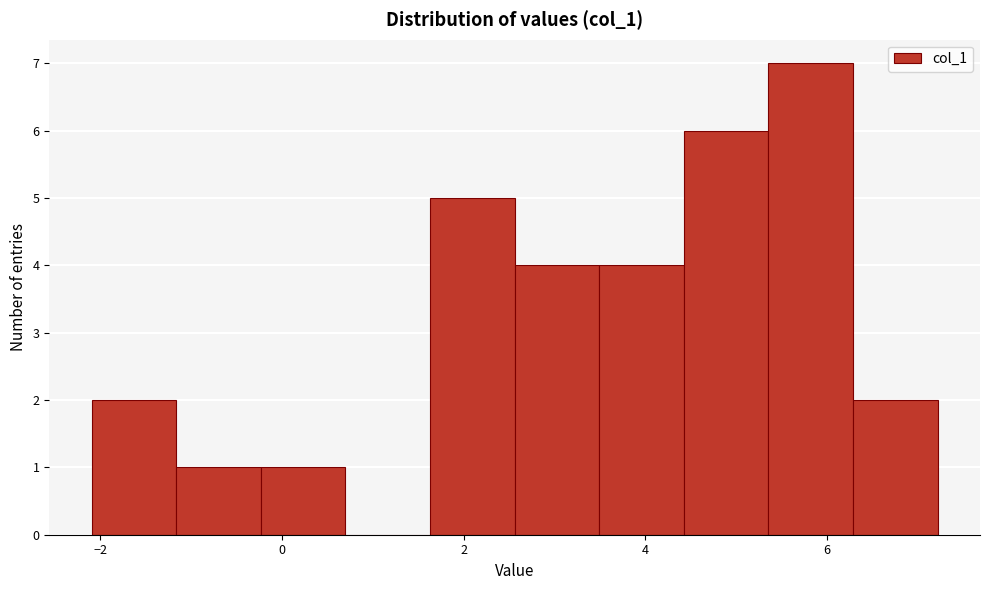

What is the height of the bar covering 1.6 to 2.6 on the x-axis? Neither the bar edges nor the heights are printed on the chart, so give them approximately, as read against the axes.

5